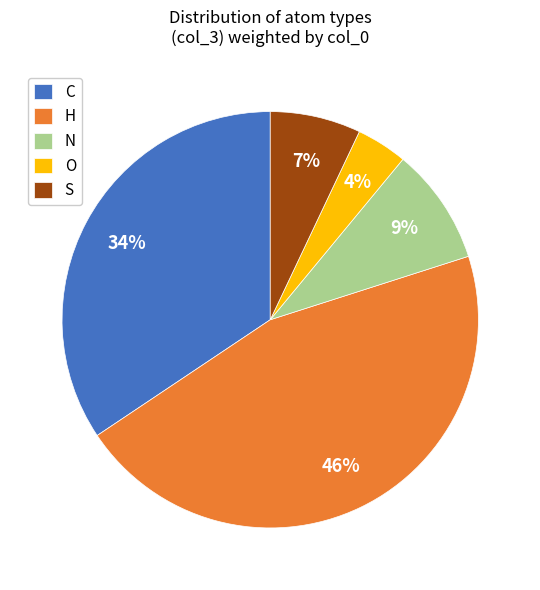

What percentage is the O slice, to the nearest percent?

4%